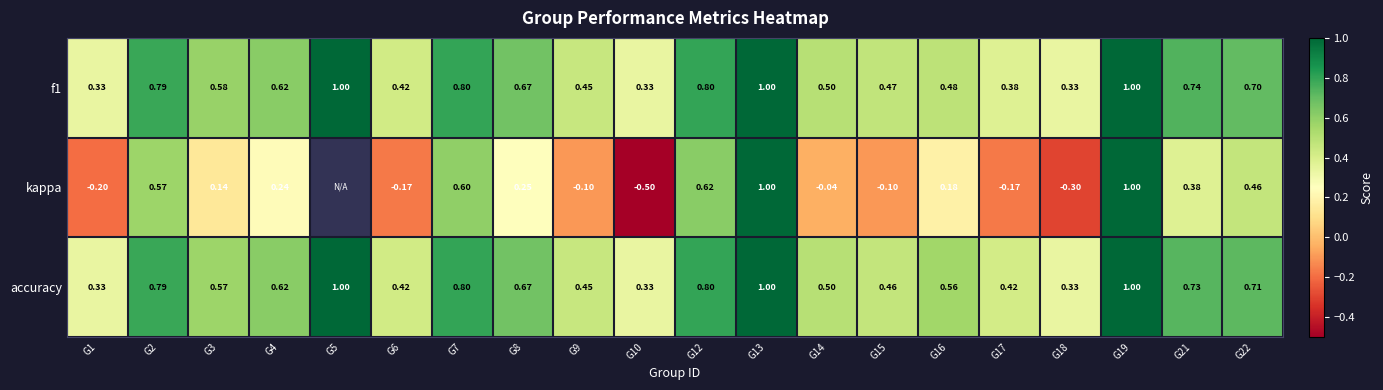

Which category has the lowest value across all series?

G10